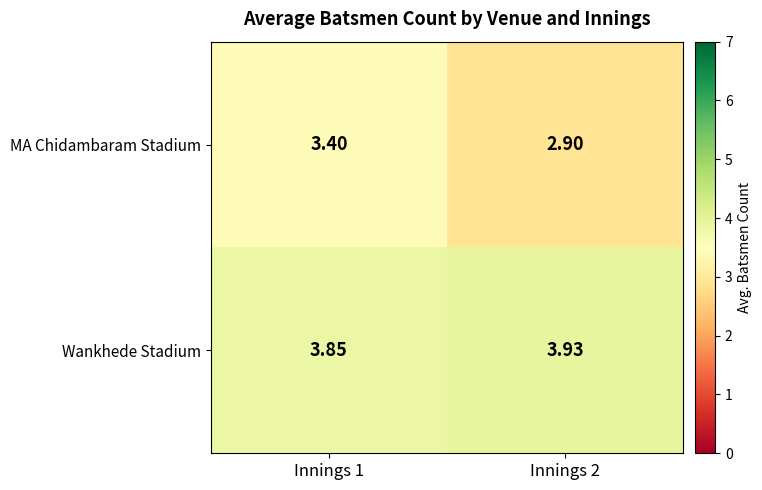

Between Innings 1 and Innings 2, which series saw the biggest shift?

MA Chidambaram Stadium